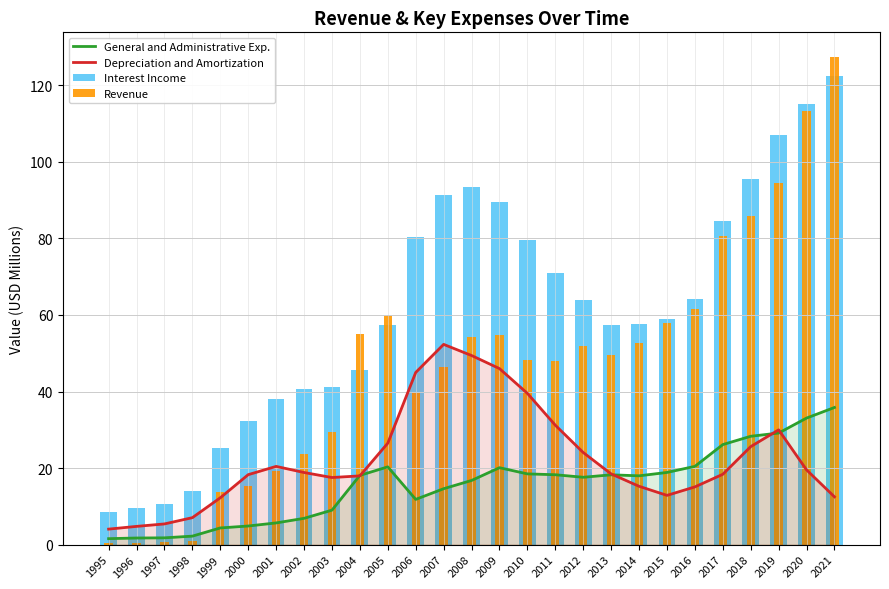

What is the spread (max minus min) of values at 2005?

39.4